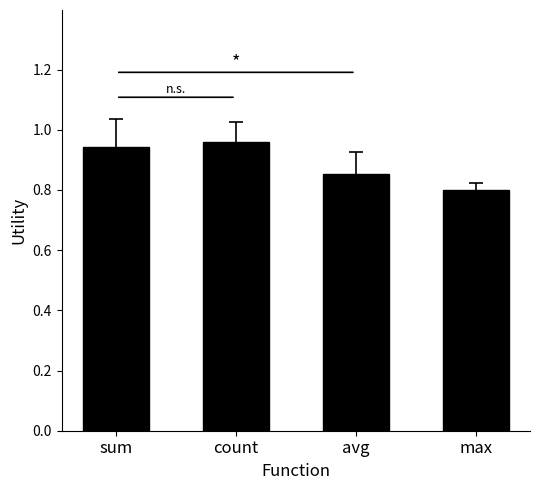

At which label is the value closest to 0?

max